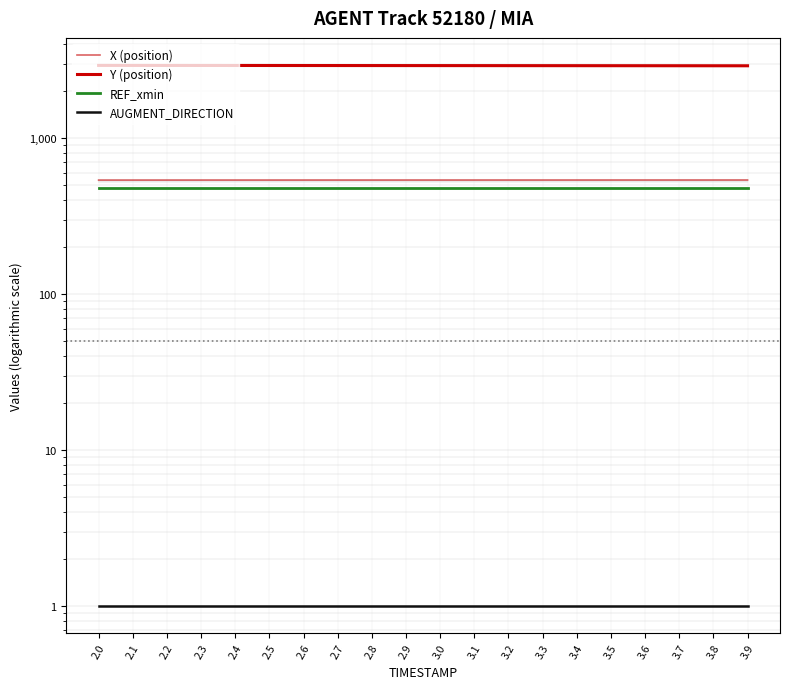

True or false: REF_xmin and Y (position) intersect in this chart.

False